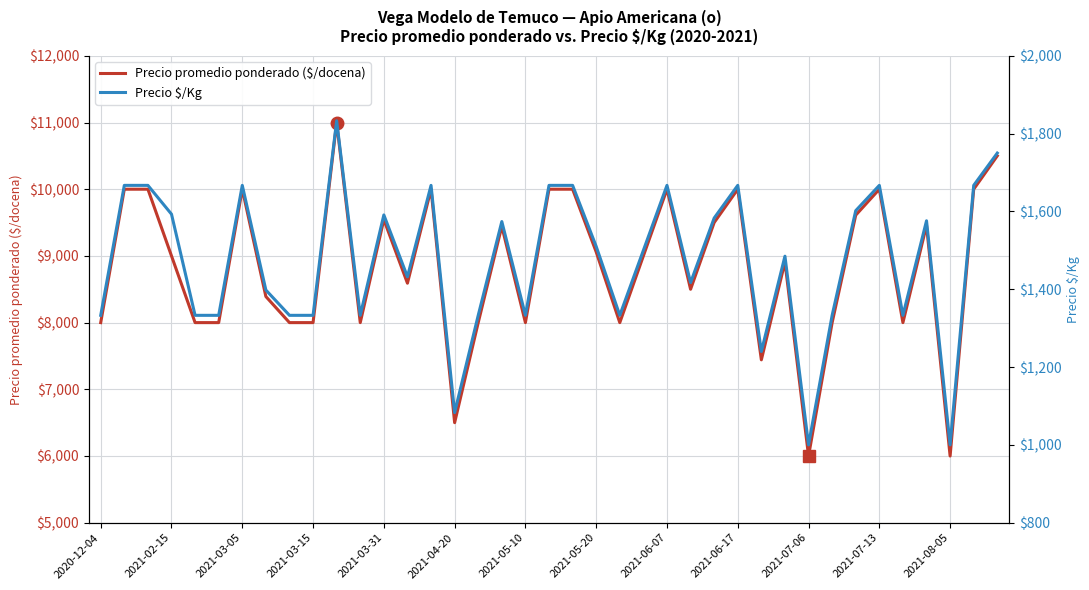

True or false: Precio $/Kg has more than 0 interior local peaks.

True